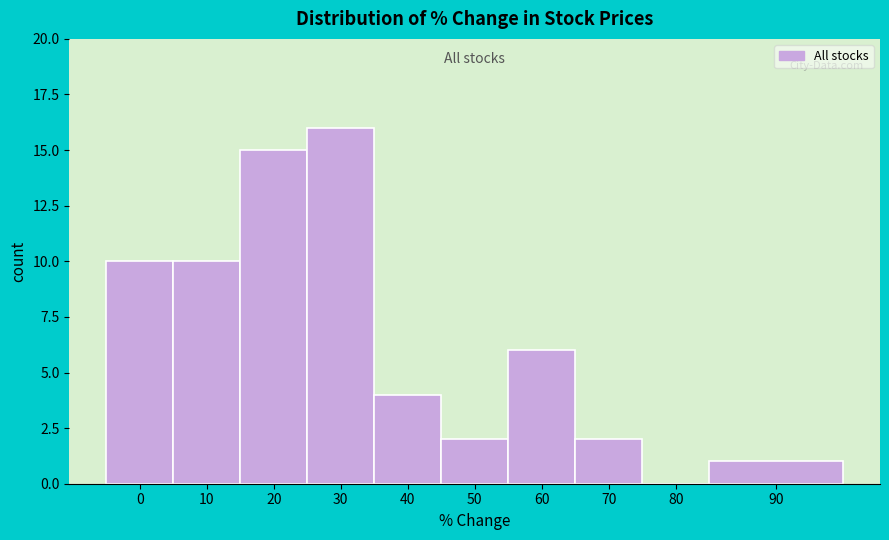

Reading left to right, list all the values displayed in this chart.

0=10	10=10	20=15	30=16	40=4	50=2	60=6	70=2	80=0	90=1